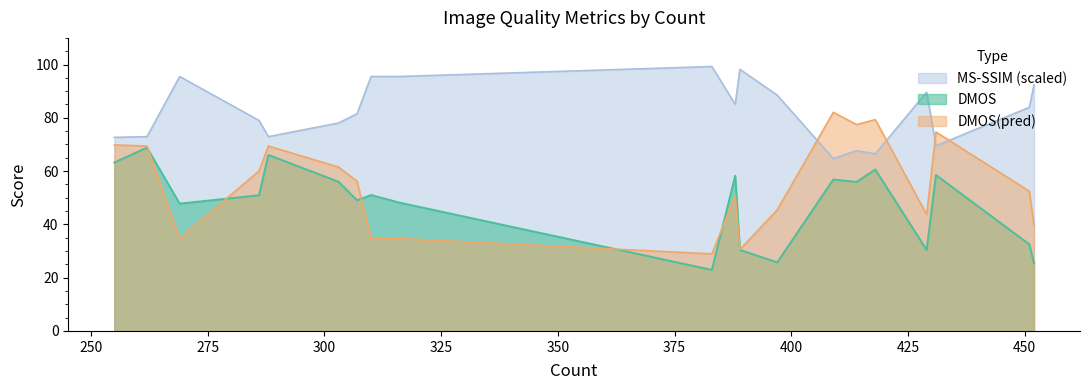

Reading left to right, list all the values displayed in this chart.

DMOS: 255=63.2	303=56.0	307=49.1	409=56.8	414=55.9	429=30.4	452=25.4	262=68.8	286=50.9	288=66.1	397=25.7	418=60.6	431=58.5	451=32.5	269=47.8	310=51.0	316=48.2	383=22.9	388=58.3	389=30.4
DMOS_pred: 255=69.8	303=61.6	307=56.2	409=82.0	414=77.5	429=43.7	452=39.6	262=69.4	286=60.0	288=69.4	397=45.5	418=79.3	431=74.7	451=52.4	269=34.7	310=34.7	316=34.7	383=28.9	388=50.8	389=30.6
MS_SSIM_scaled: 255=72.7	303=78.0	307=81.5	409=64.7	414=67.7	429=89.6	452=92.3	262=72.9	286=79.0	288=72.9	397=88.5	418=66.5	431=69.5	451=84.0	269=95.5	310=95.5	316=95.5	383=99.2	388=85.1	389=98.2